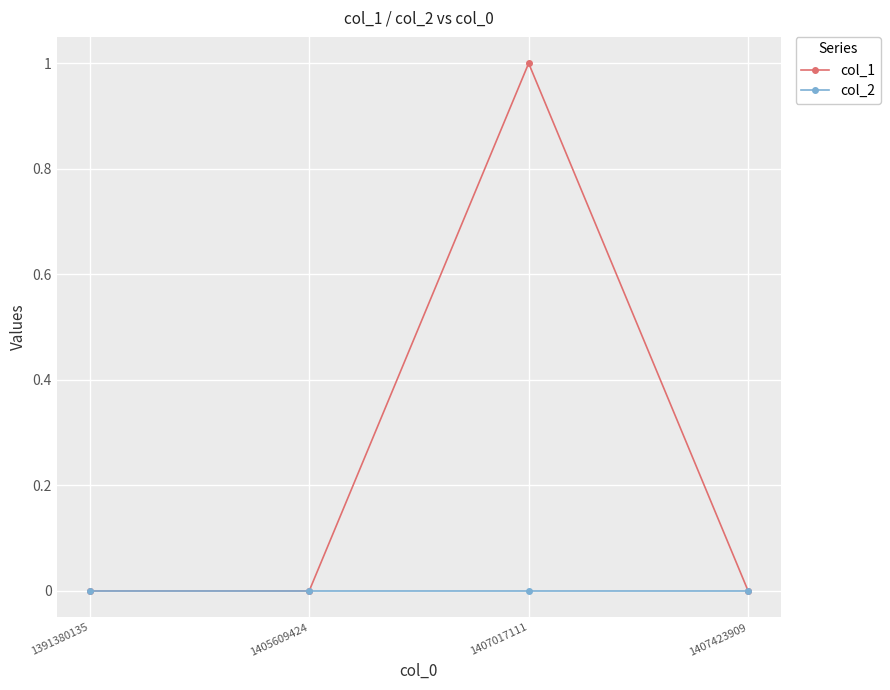

What is the sum of all col_1 values?

1